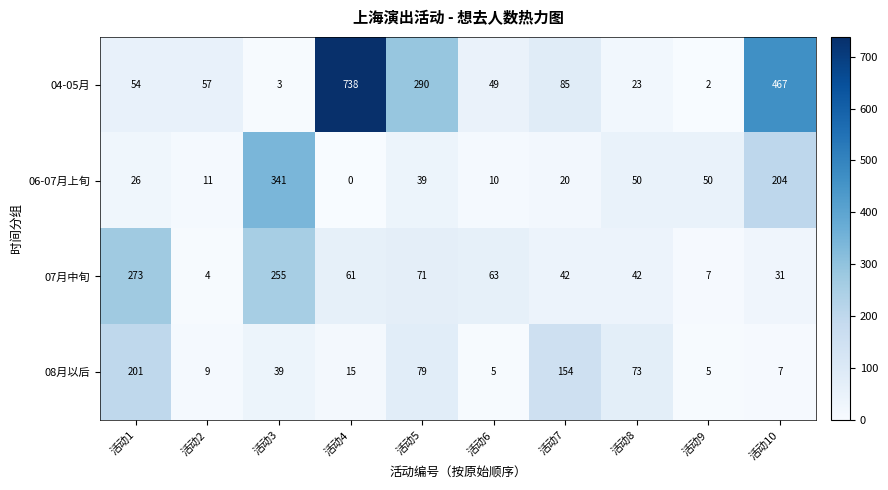

The 06-07月上旬 series shows 45 at 活动1. True or false?

False